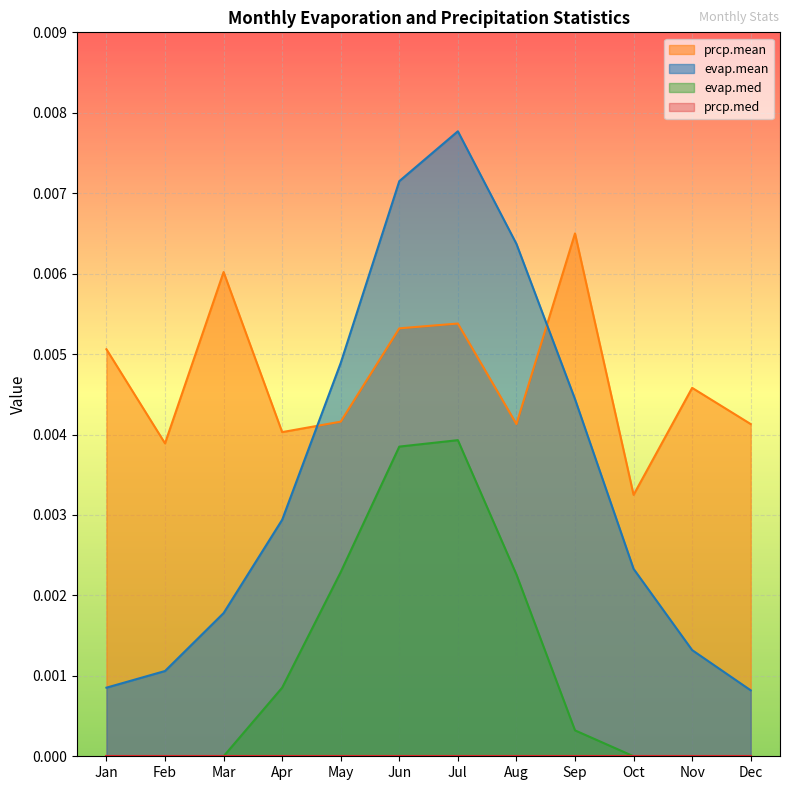

Which series has the widest spread of values?

evap.mean